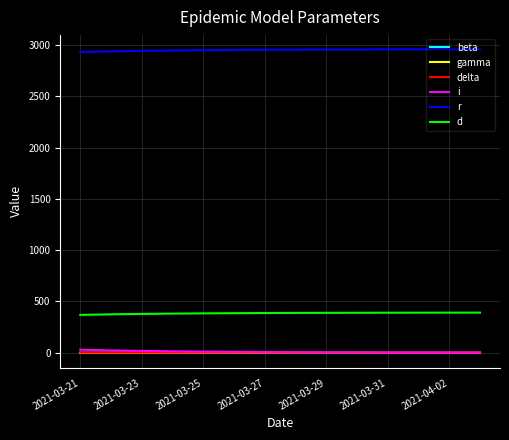

What is the highest value of the d series?

390.5